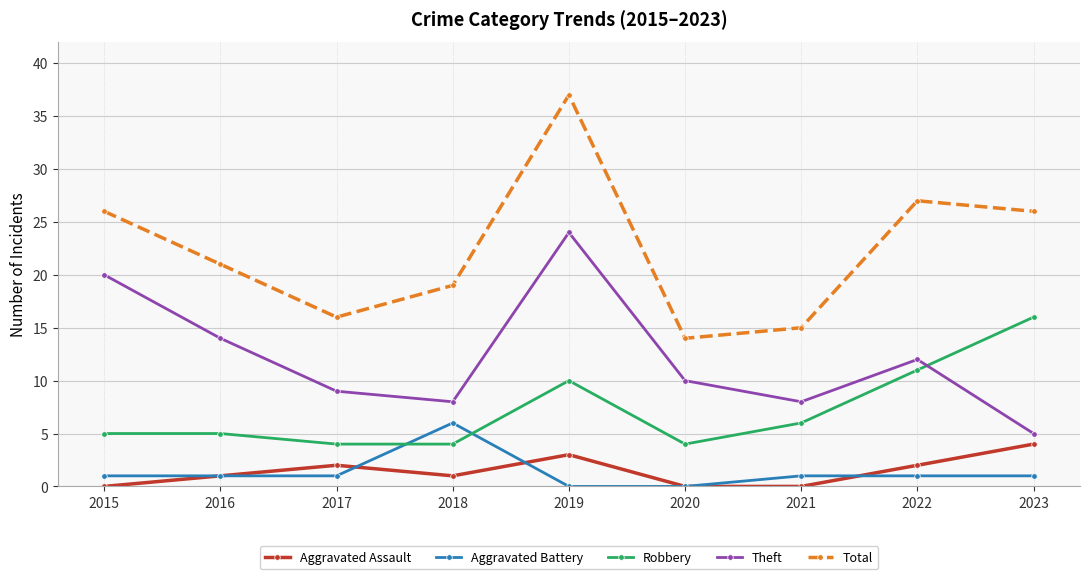

What is the value of the Robbery point at the 3rd from the left?

4